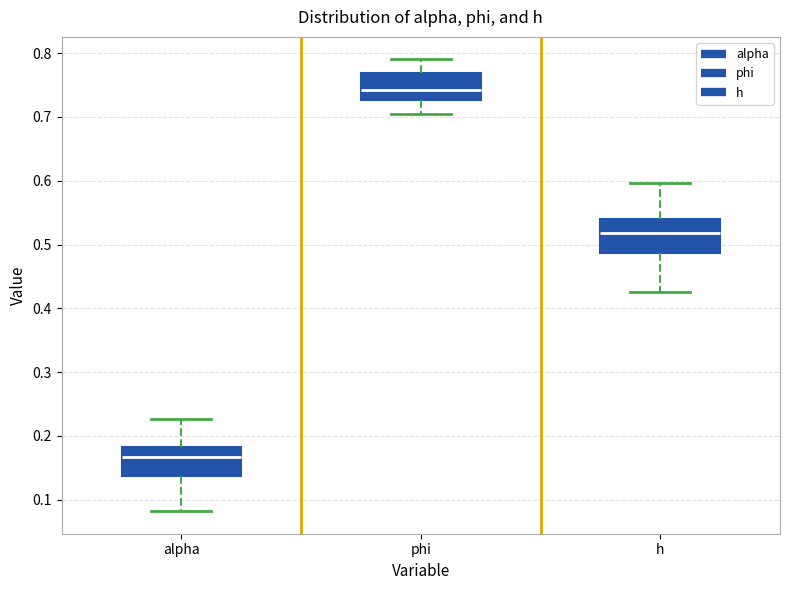

Which box's median line is the highest?

phi